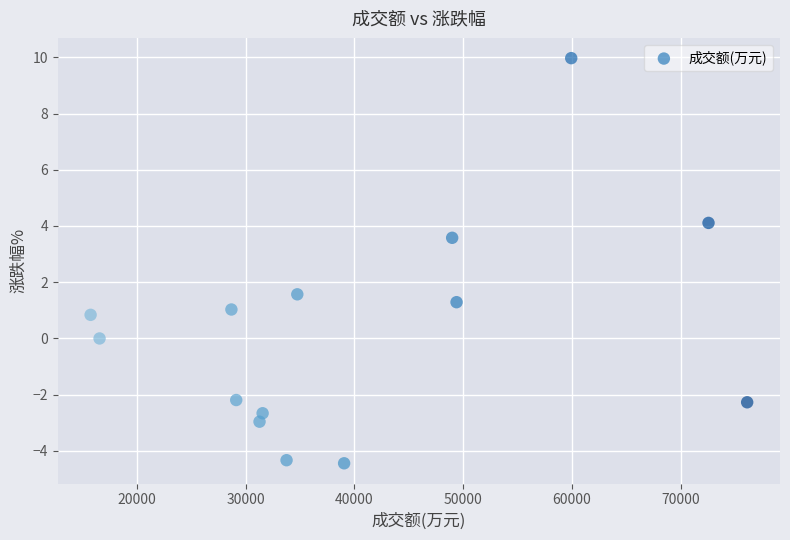

What Y value in the scatter plot is closest to 2?

1.6